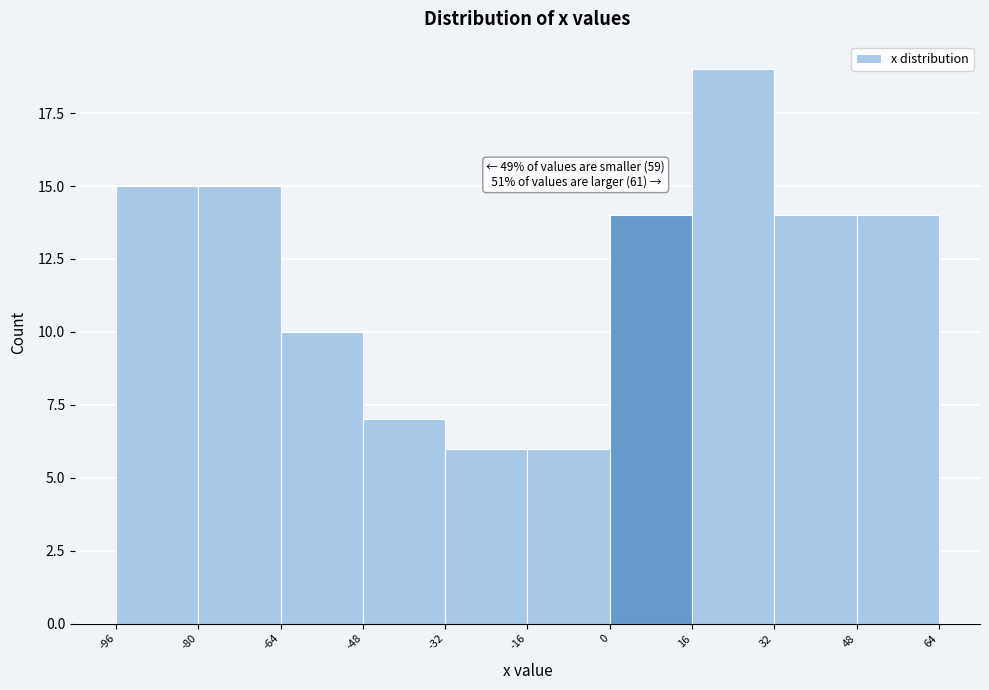

Which range on the x-axis has the tallest bar?

16 to 32